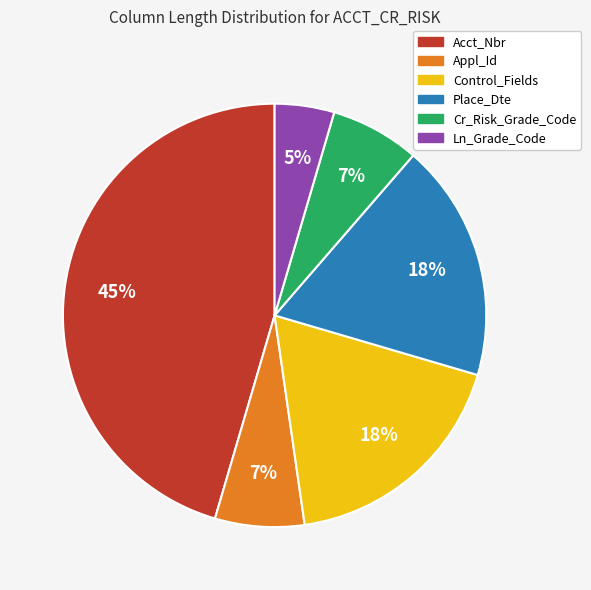

Combined, do Place_Dte and Appl_Id account for over 50%?

No